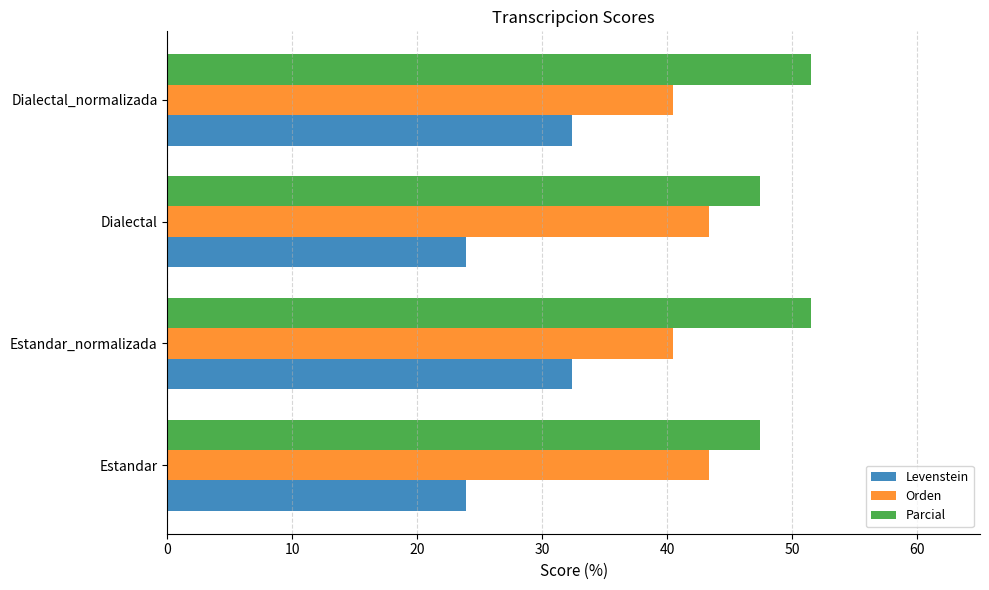

True or false: Levenstein has a value of 23.9 at Estandar.

True